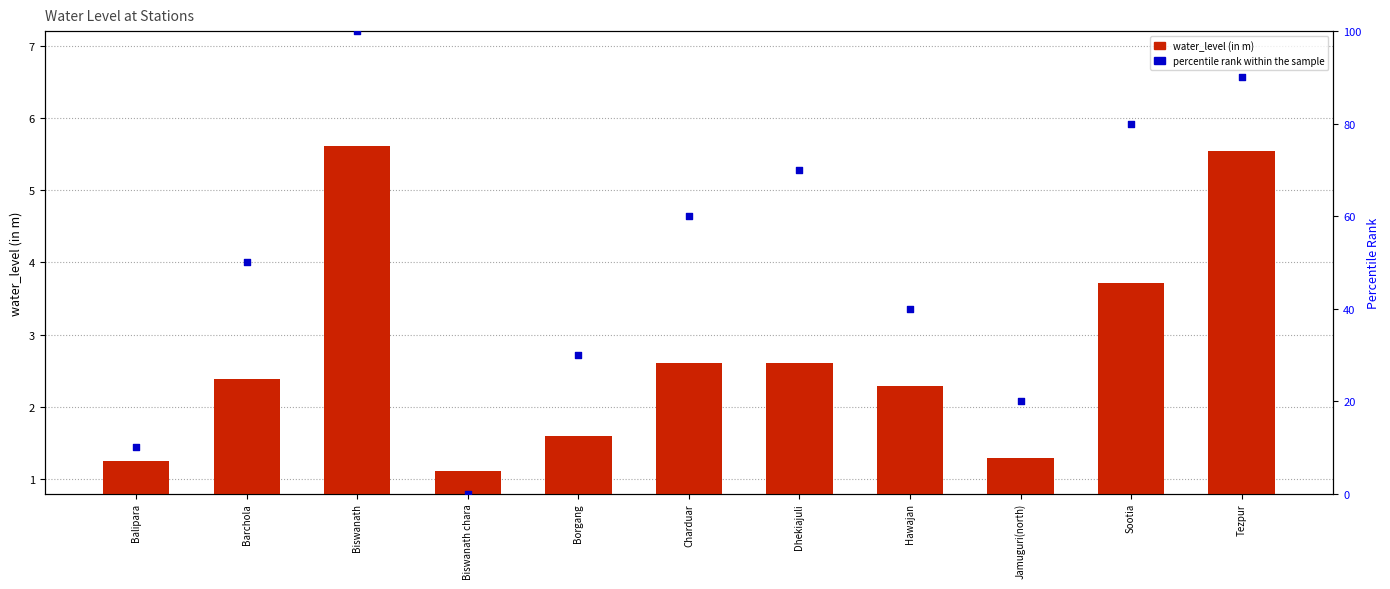

Which series contains the highest Y value?

percentile rank within the sample